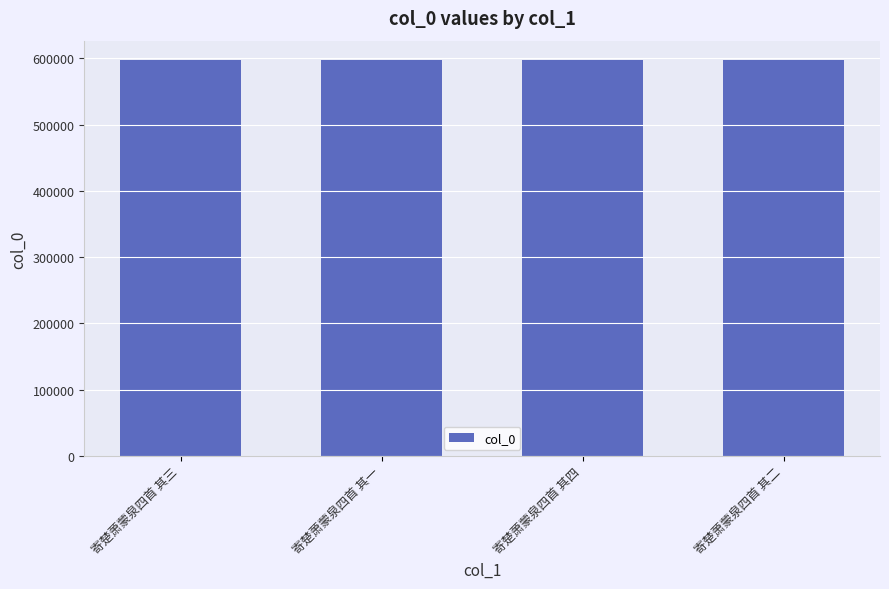

What position from the right is 寄楚萧蒙泉四首 其一?

3